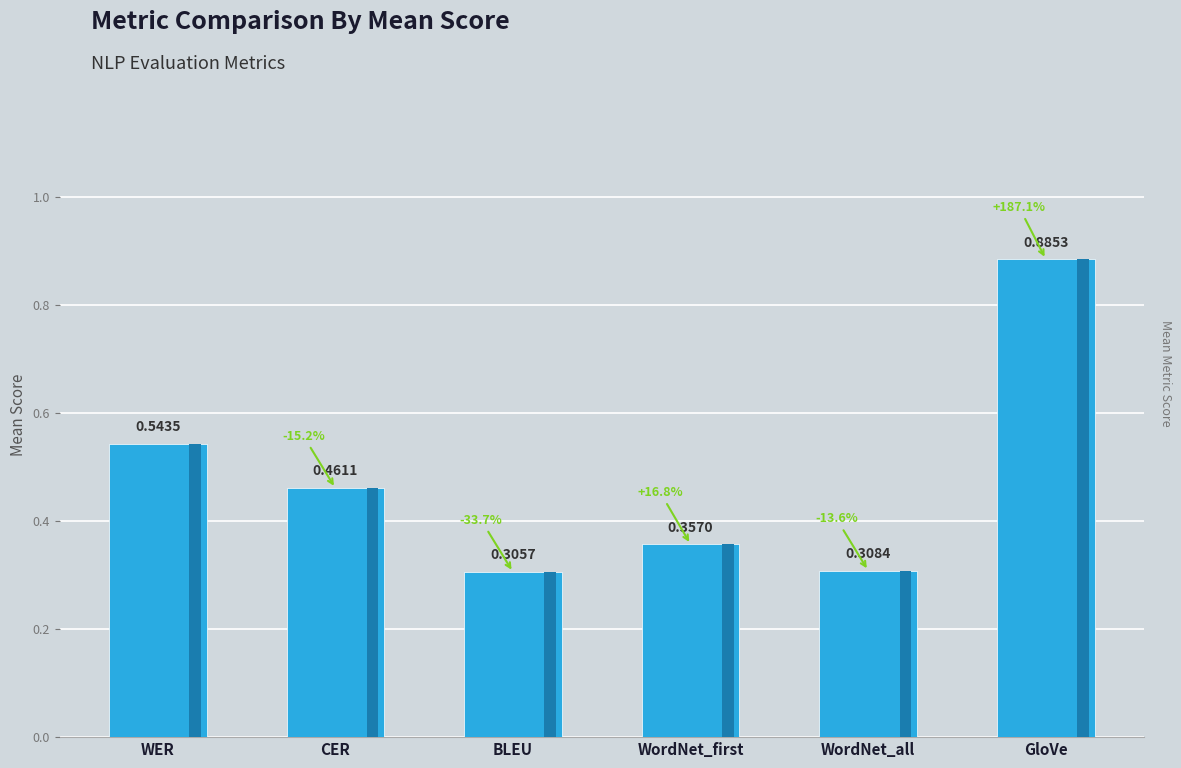

What is the label of the 6th bar from the right?

WER